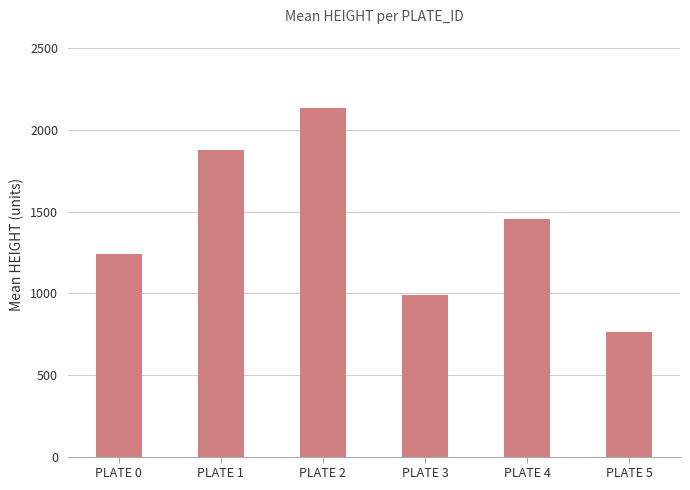

At which label does the data first exceed 1456?

PLATE 1